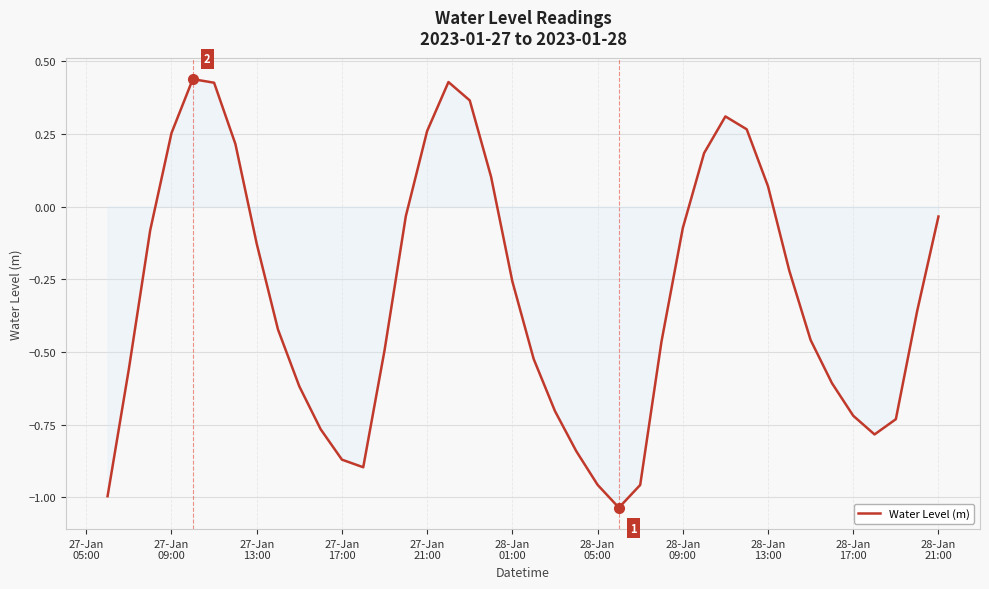

What is the difference between the maximum and minimum values?

1.5